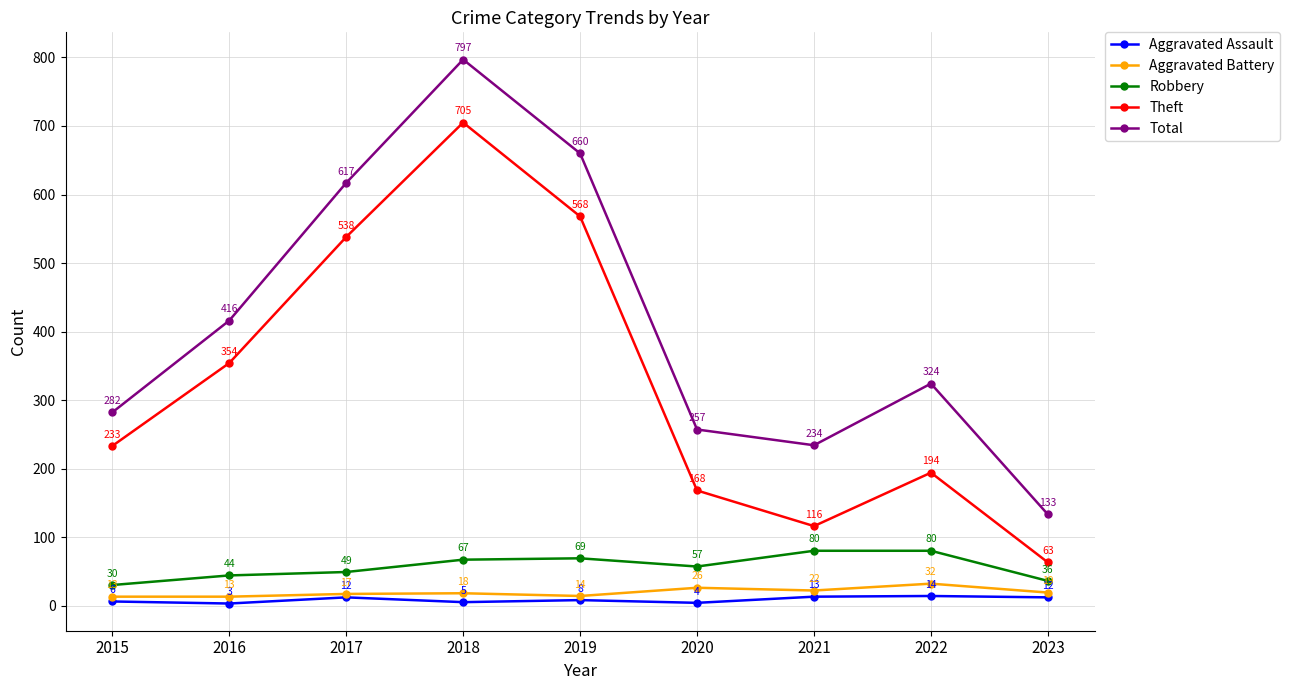

Reading left to right, what are all the values shown in this chart?

Aggravated Assault: 6	3	12	5	8	4	13	14	12
Aggravated Battery: 13	13	17	18	14	26	22	32	19
Robbery: 30	44	49	67	69	57	80	80	36
Theft: 233	354	538	705	568	168	116	194	63
Total: 282	416	617	797	660	257	234	324	133